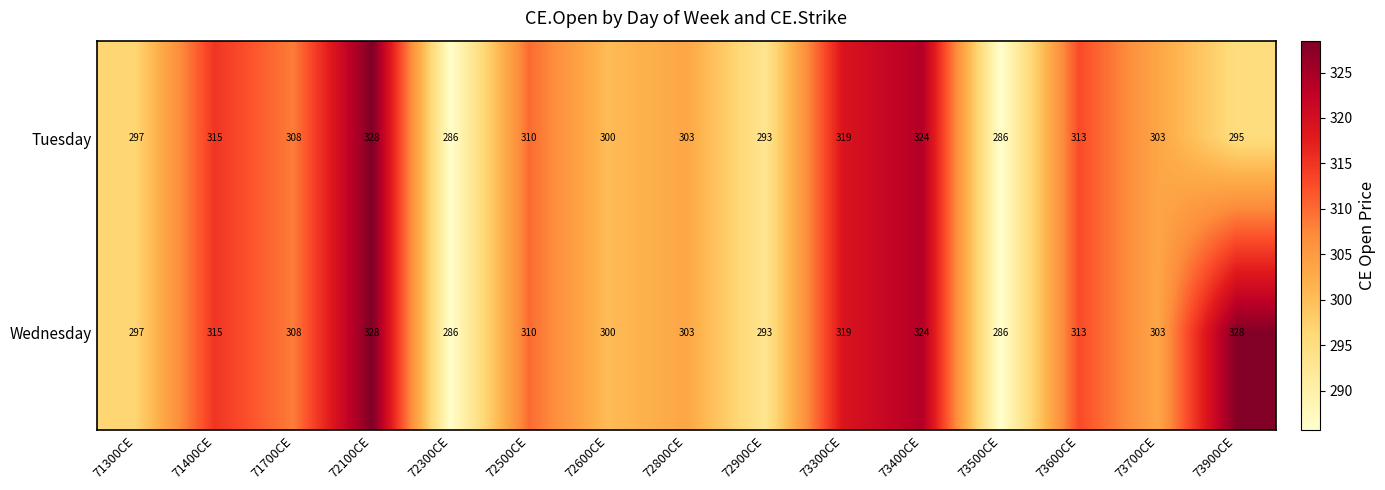

At which label does Tuesday reach its peak?

72100CE